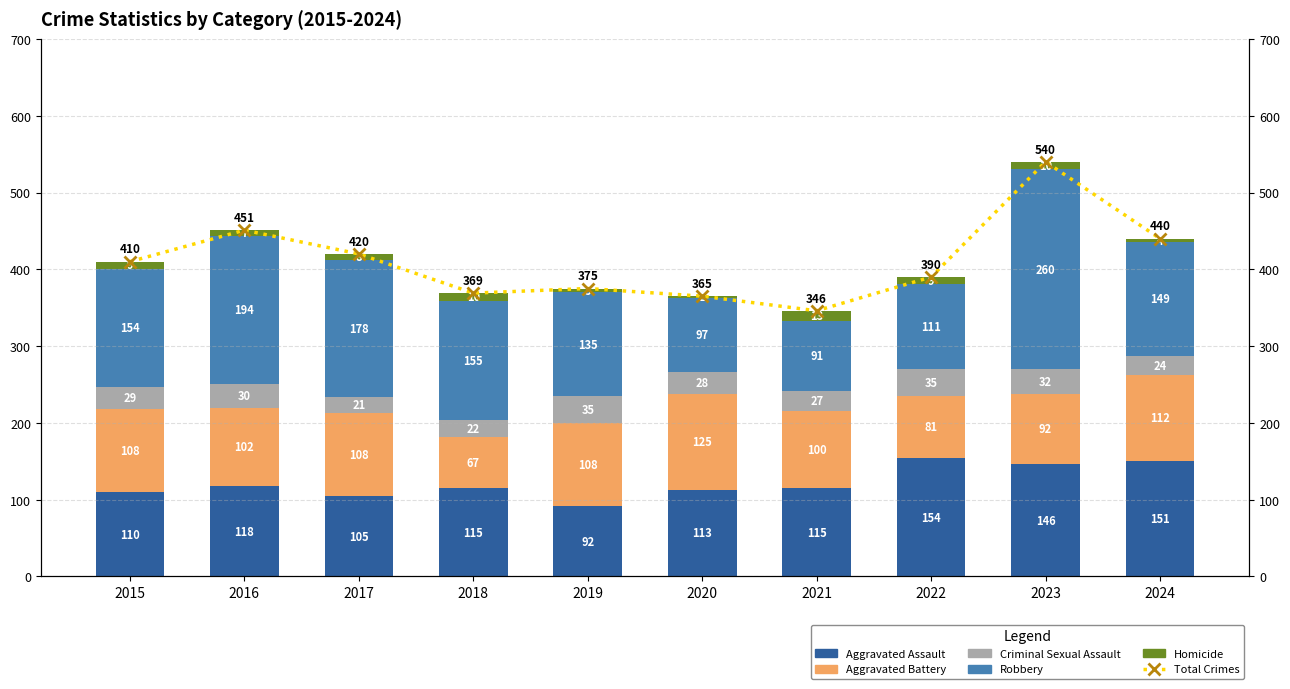

At how many categories does at least one series exceed 60?

10